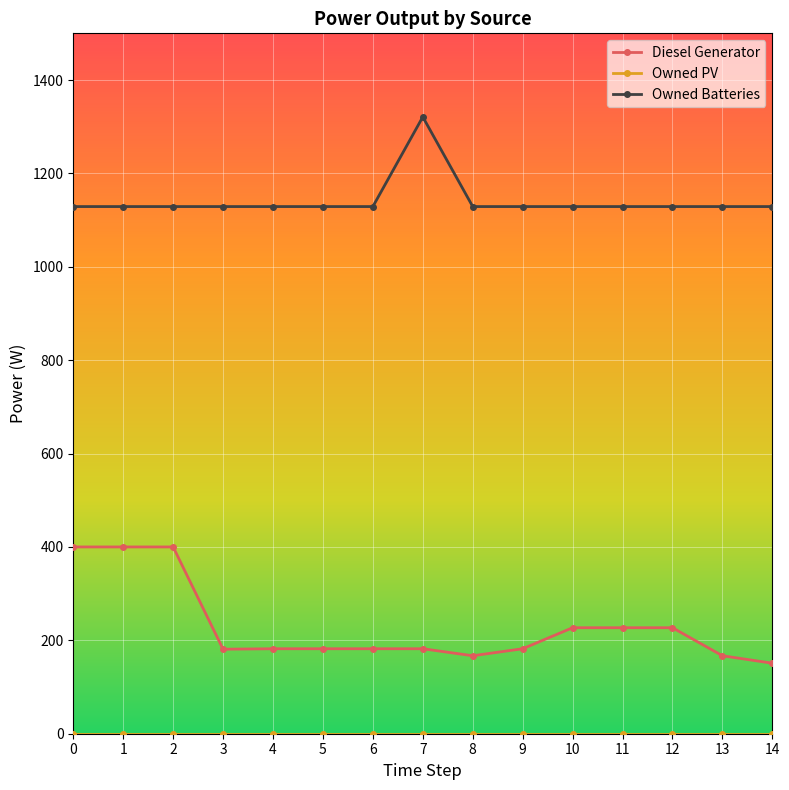

True or false: Owned Batteries has more than 0 interior local peaks.

True